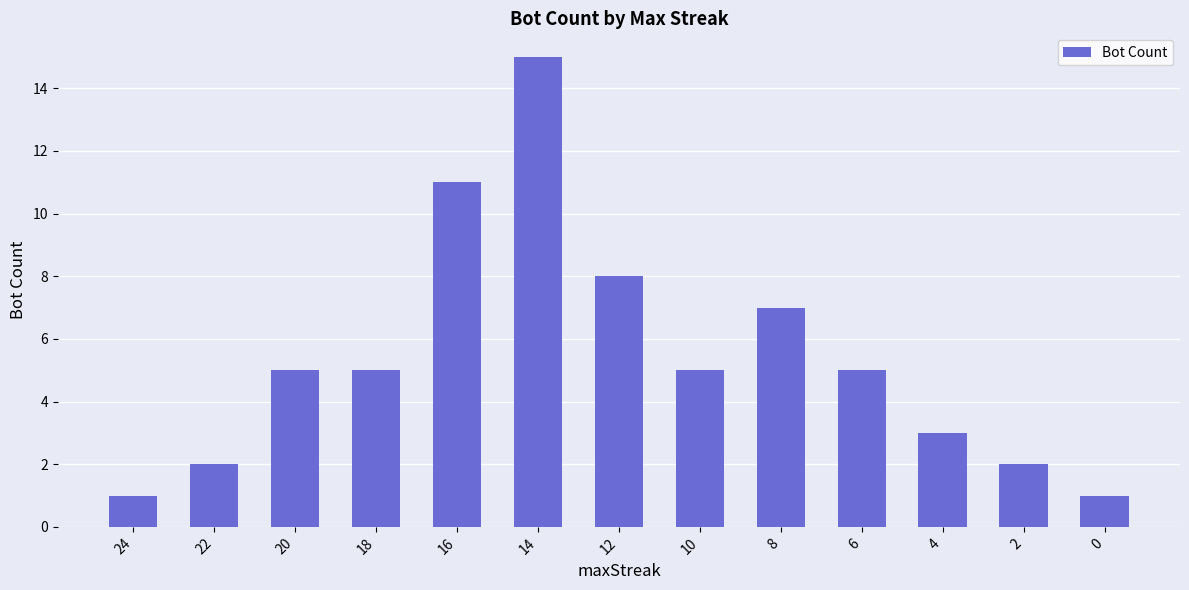

True or false: the data shows 4 at 12.

False